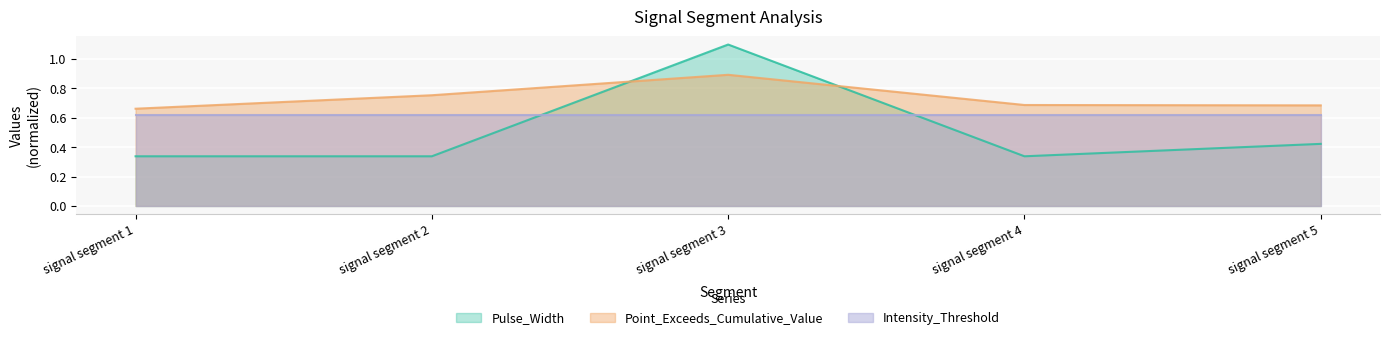

Between which two adjacent categories do Point_Exceeds_Cumulative_Value and Pulse_Width first intersect?

signal segment 2 and signal segment 3